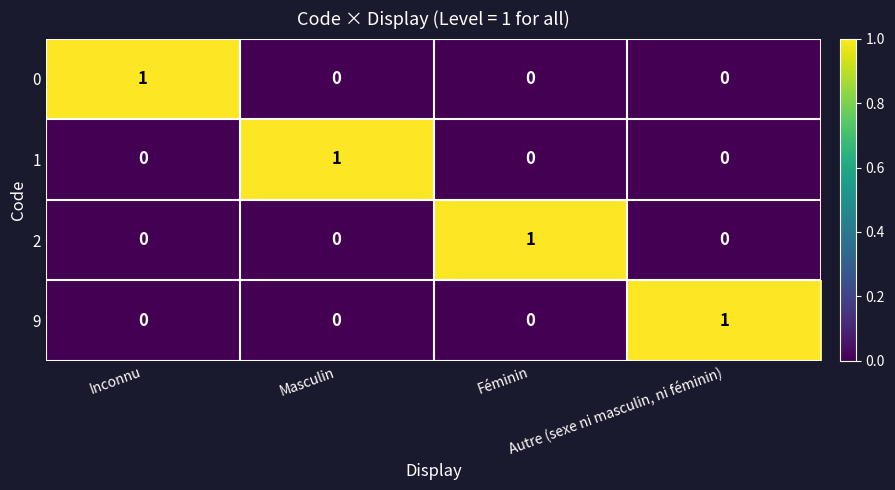

How many 1 values are between 0 and 1?

4